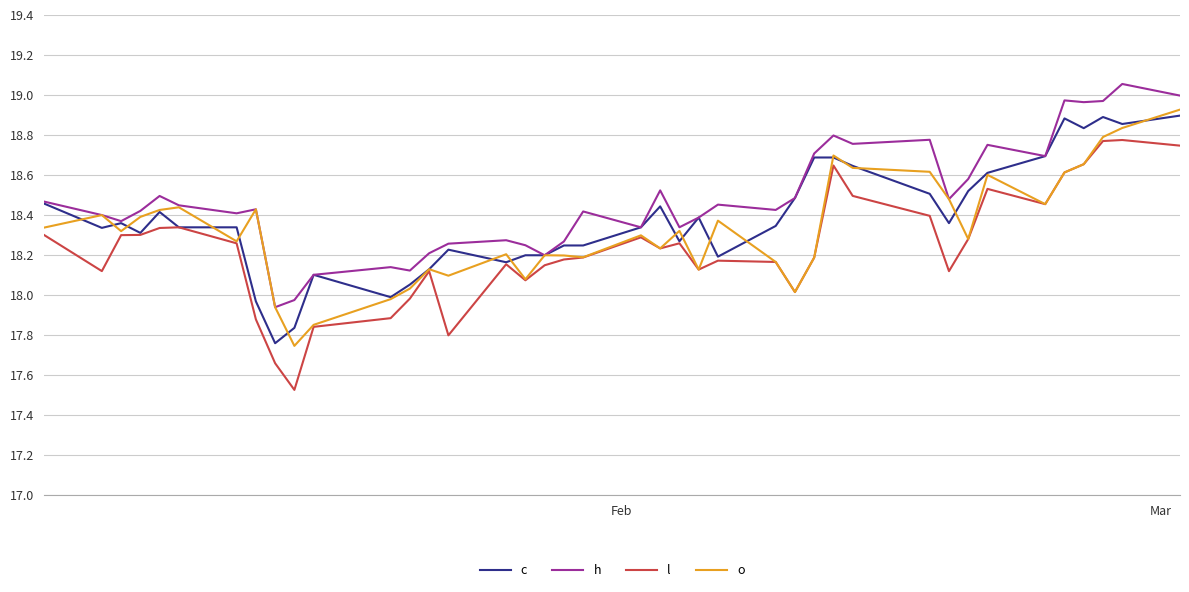

Which series has the largest range (max minus min)?

l